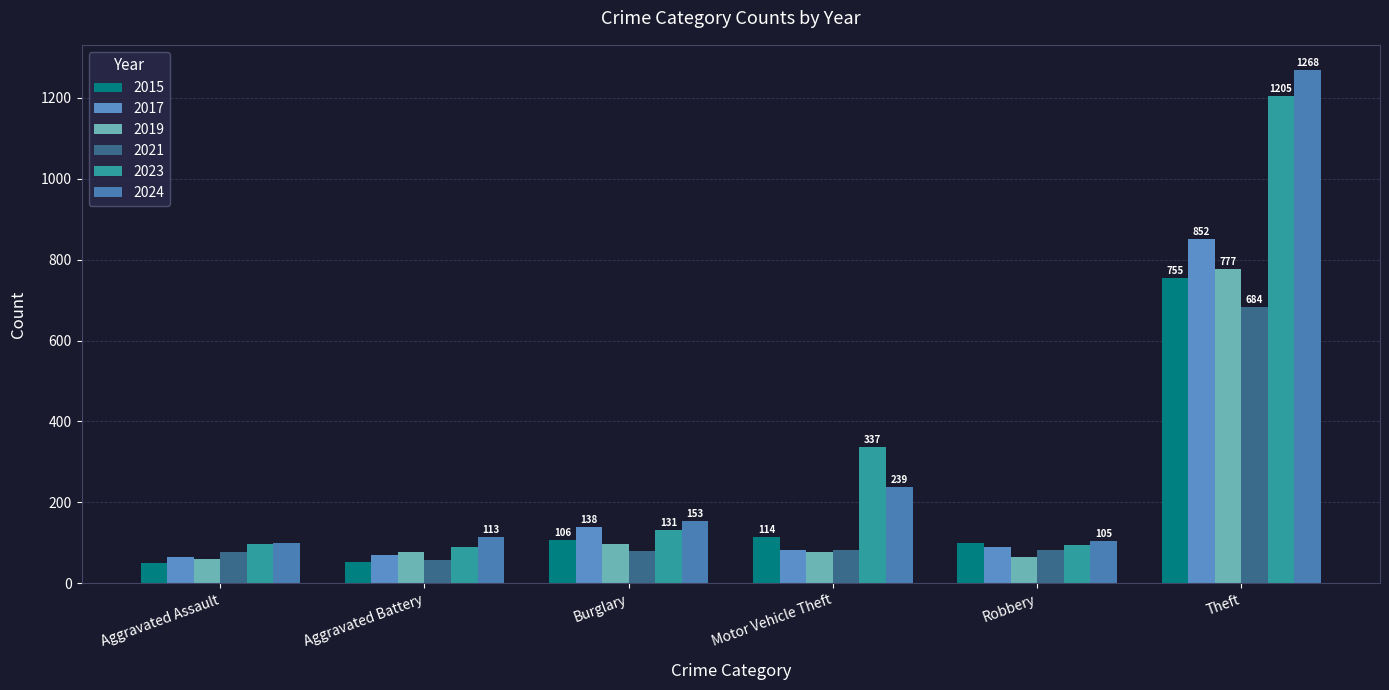

Where does the 2017 series first go above 90?

Burglary